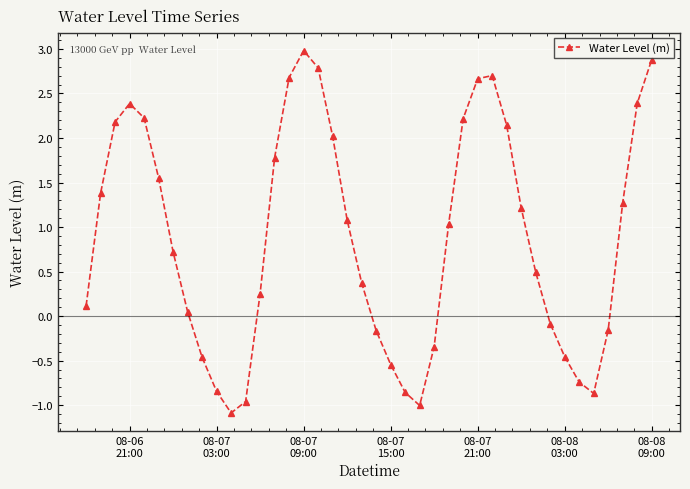

How many data points are less than 1?

20